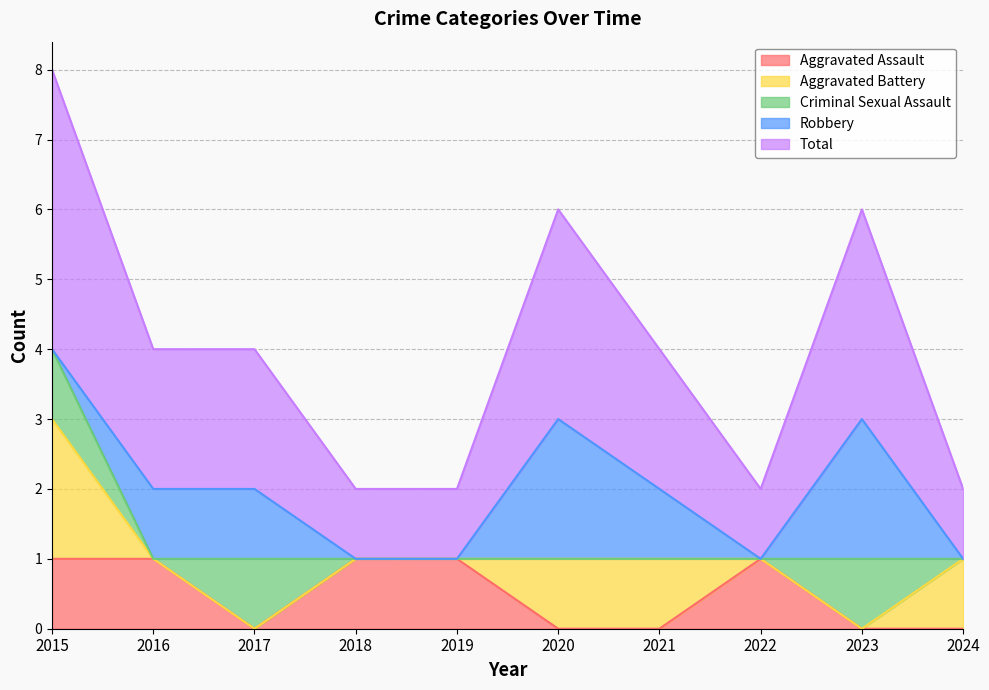

At which category does Total reach its first local peak?

2020